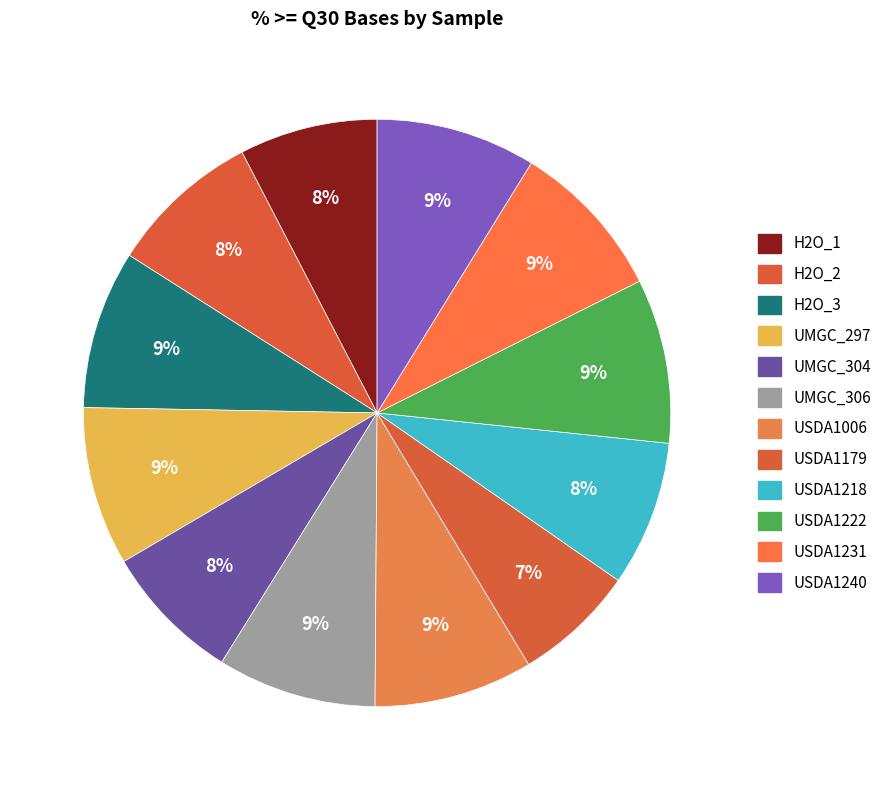

Is it true that USDA1231 is 1% of the pie?

False